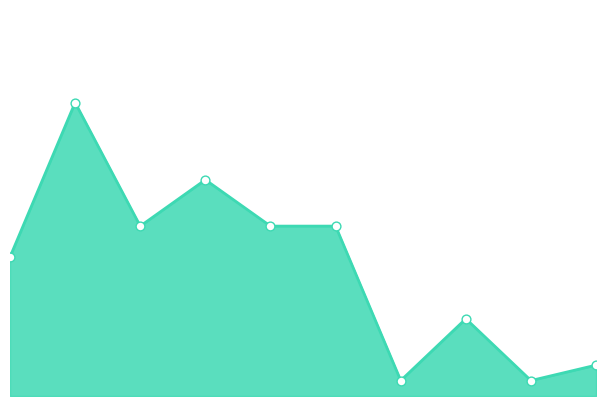

How many lines are shown in the chart?

1